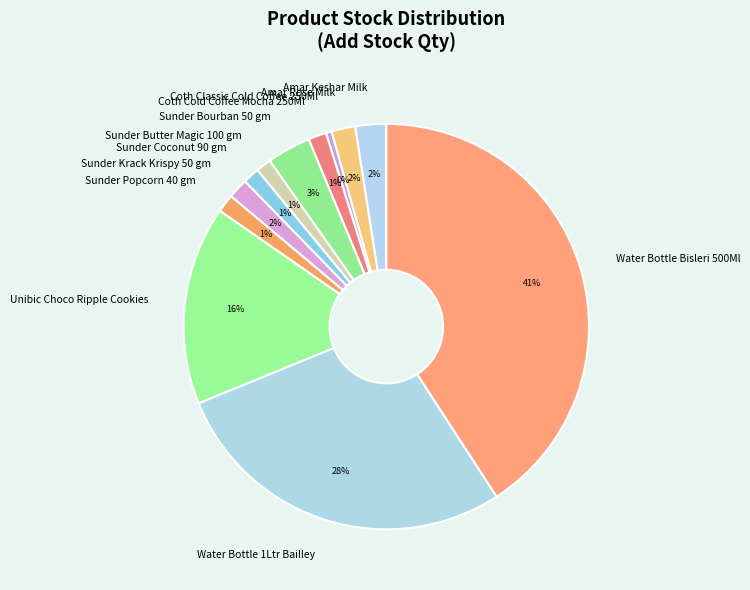

Does Water Bottle Bisleri 500Ml account for over 50% of the chart?

No